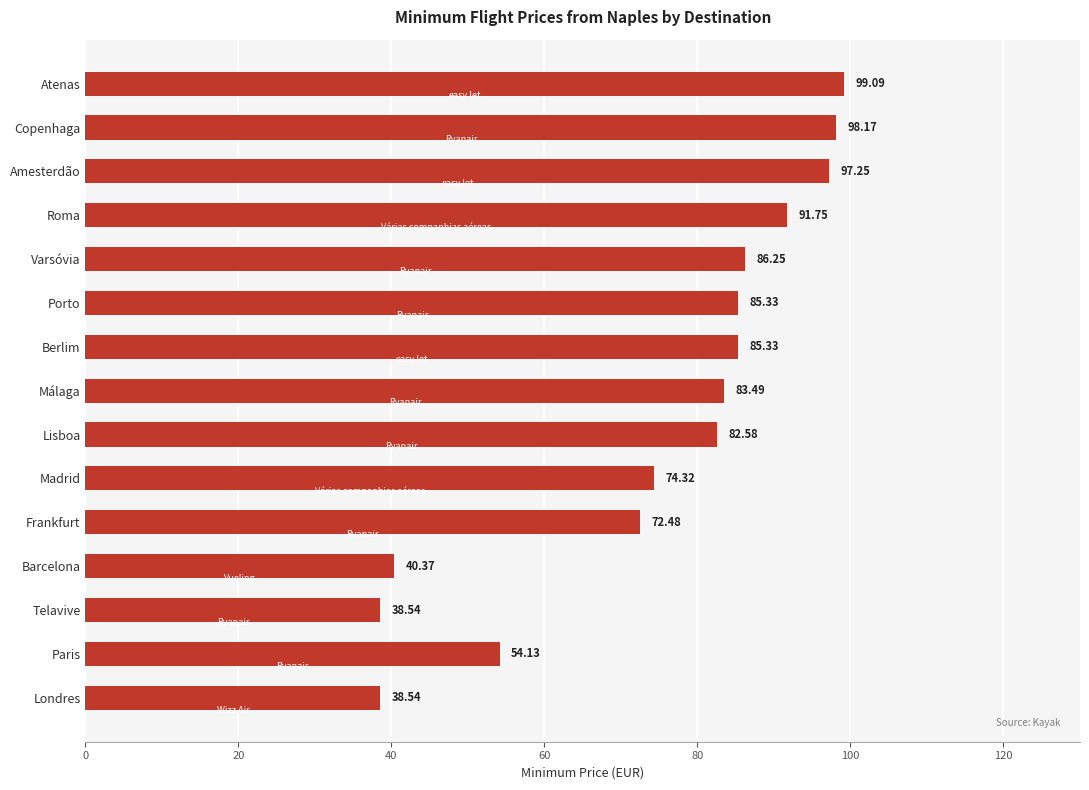

Which category has the highest value across all series?

Atenas